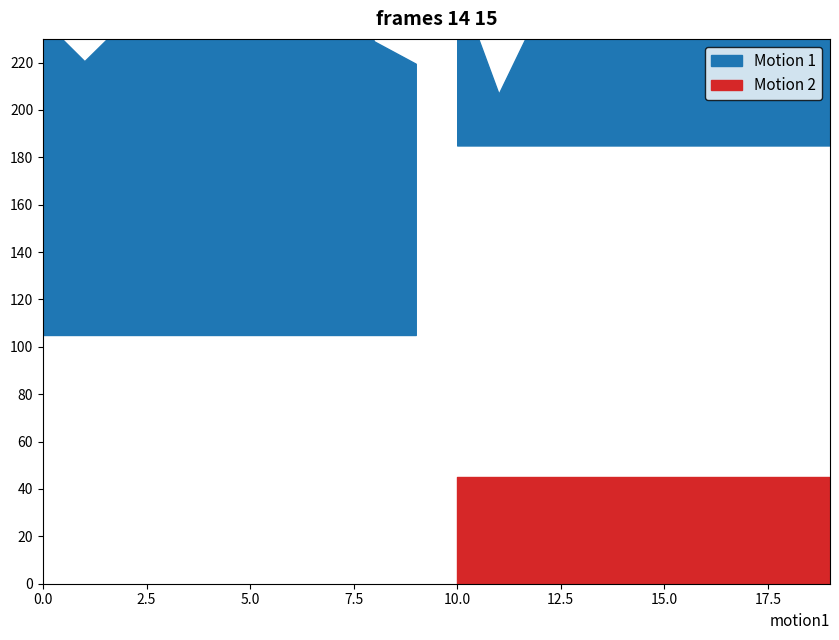

What is the difference between the second highest and second lowest values in the Motion 2 series?

0.1